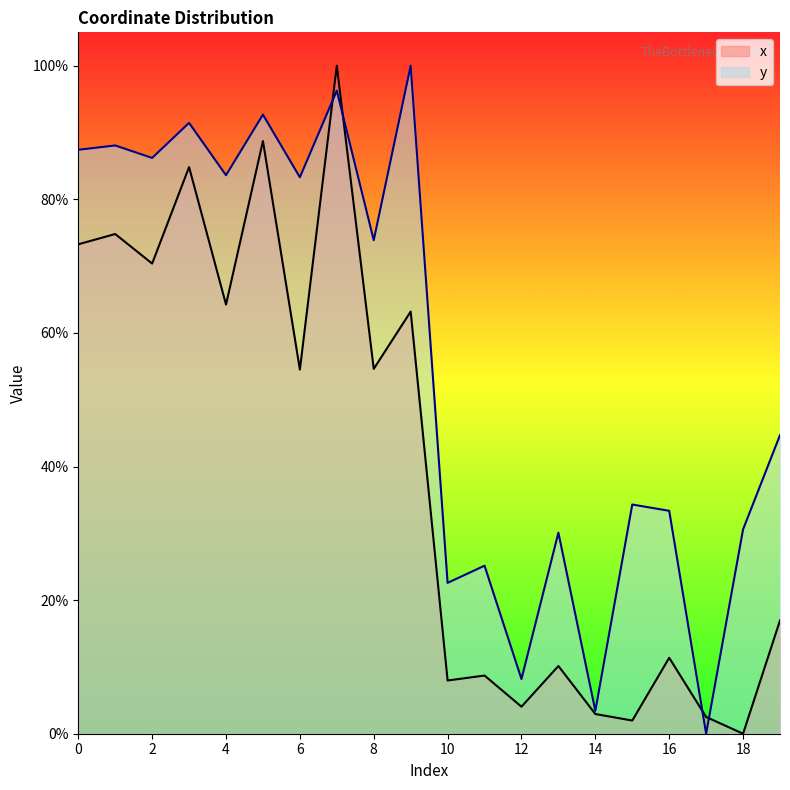

Rank the series by their maximum value, from highest to lowest.

x, y